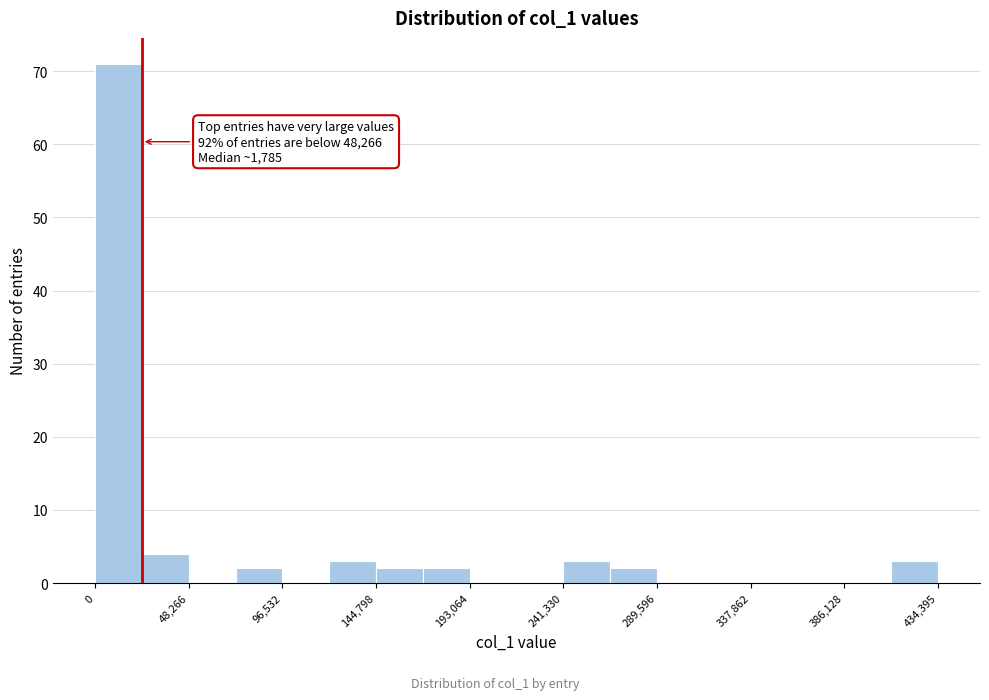

Which range on the x-axis has the tallest bar?

0 to 25000